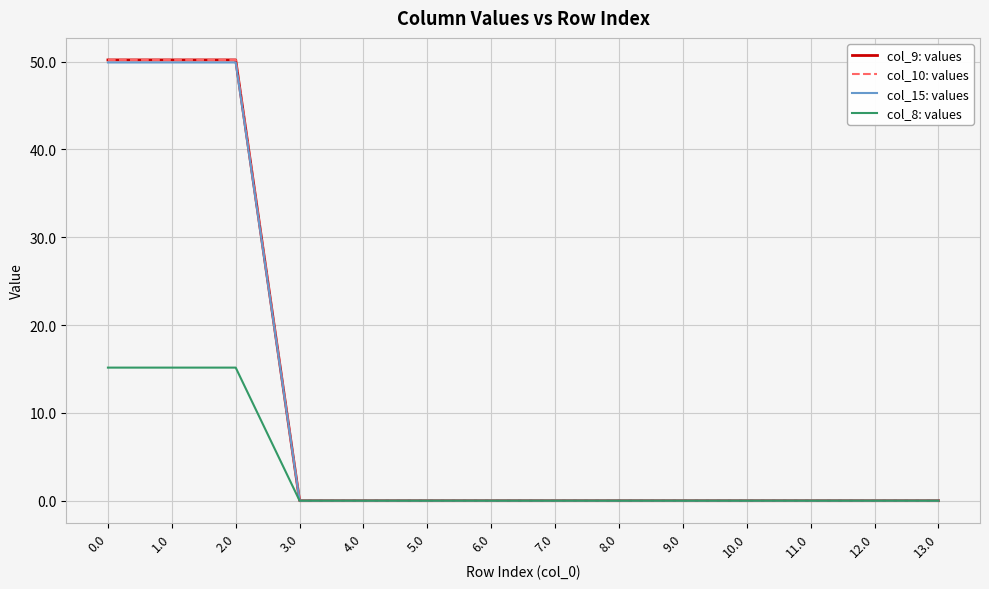

Does the chart display data point markers on the line(s)?

No